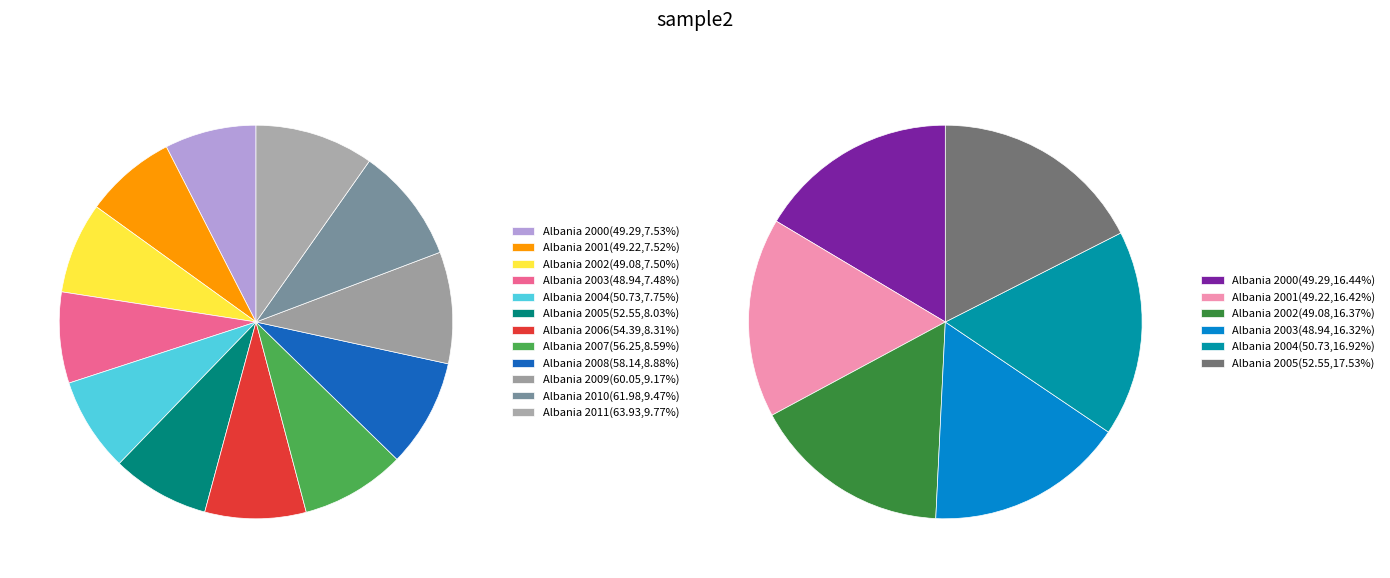

To the nearest percent, what portion does Albania 2005 represent?

8%